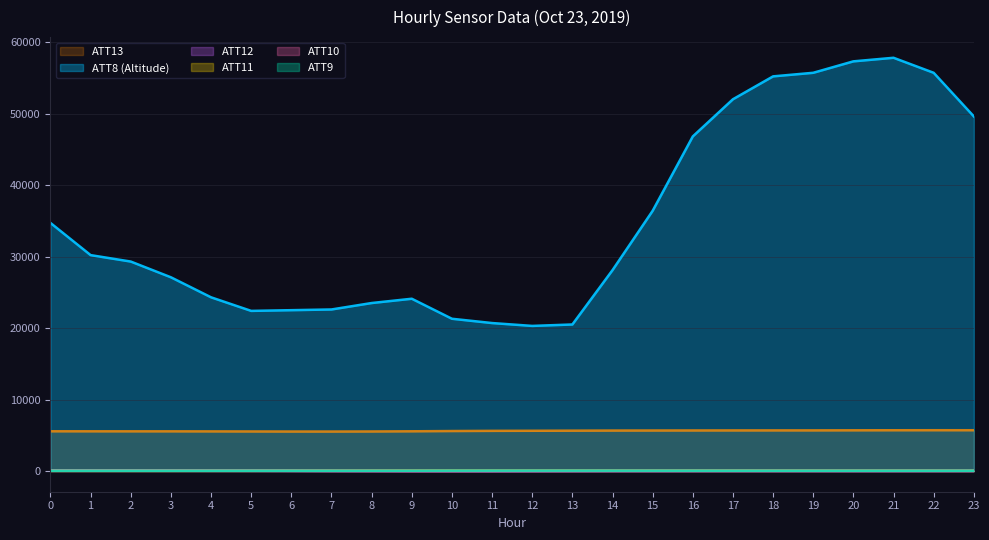

What is the lowest value of the ATT13 series?

5526.7